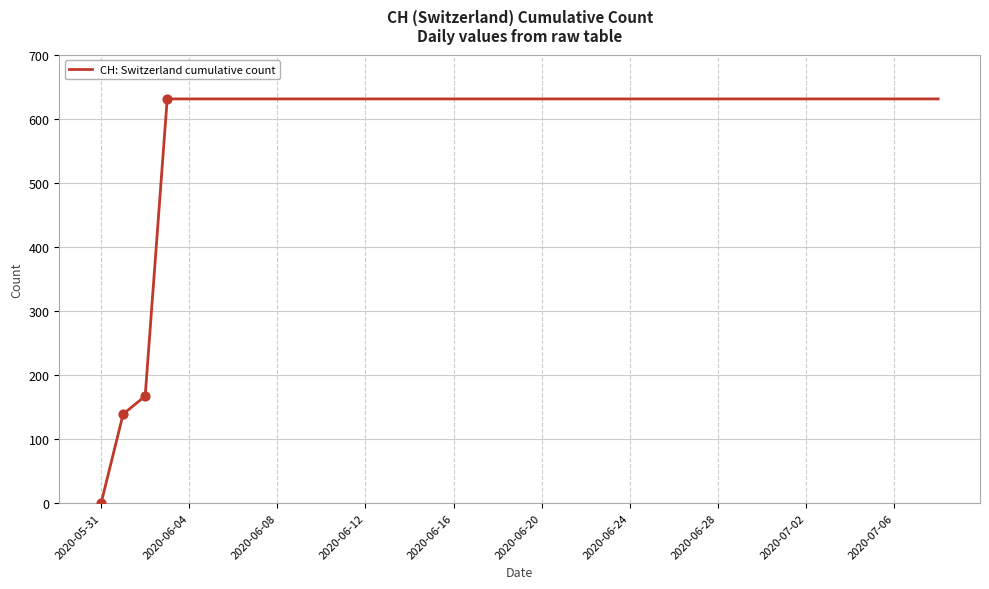

What is the difference between the maximum and minimum values?

631